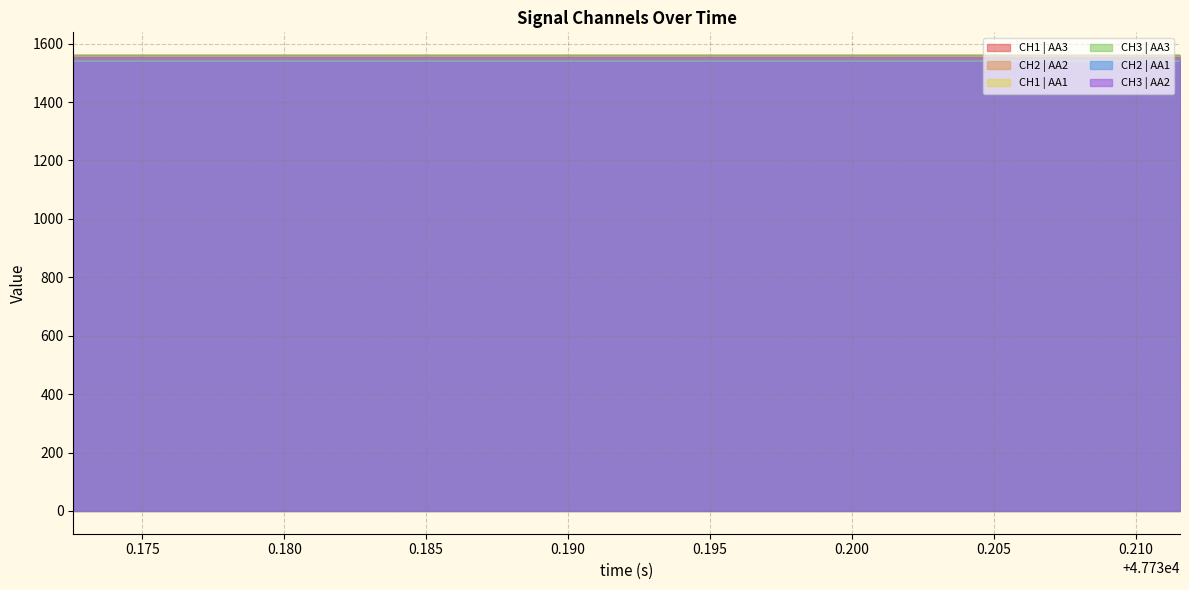

What is the greatest value displayed?

1560.6